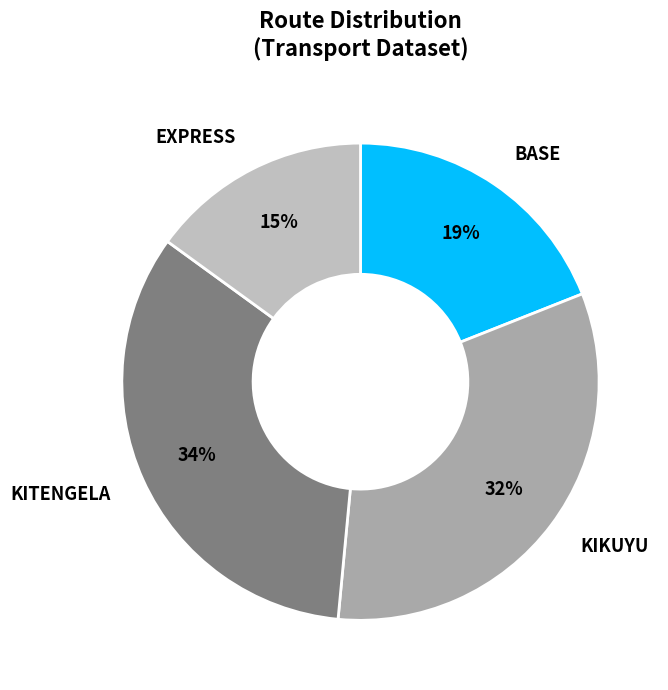

What is the smallest slice in the pie chart?

EXPRESS